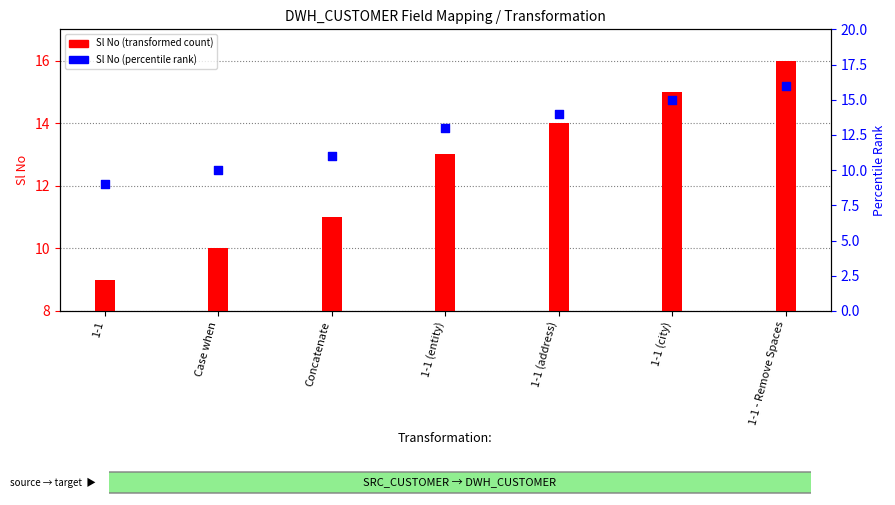

Which series contains the lowest Y value?

Sl No (transformed count)